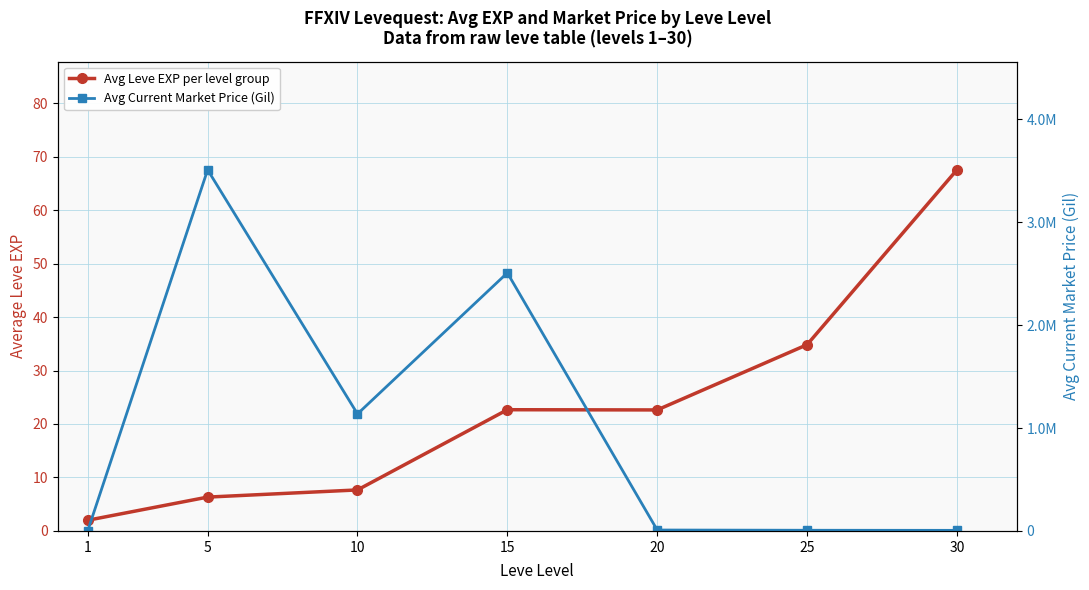

Is the value of Avg Leve EXP per level group at 10 greater than the value of Avg Current Market Price (Gil) at 5?

No